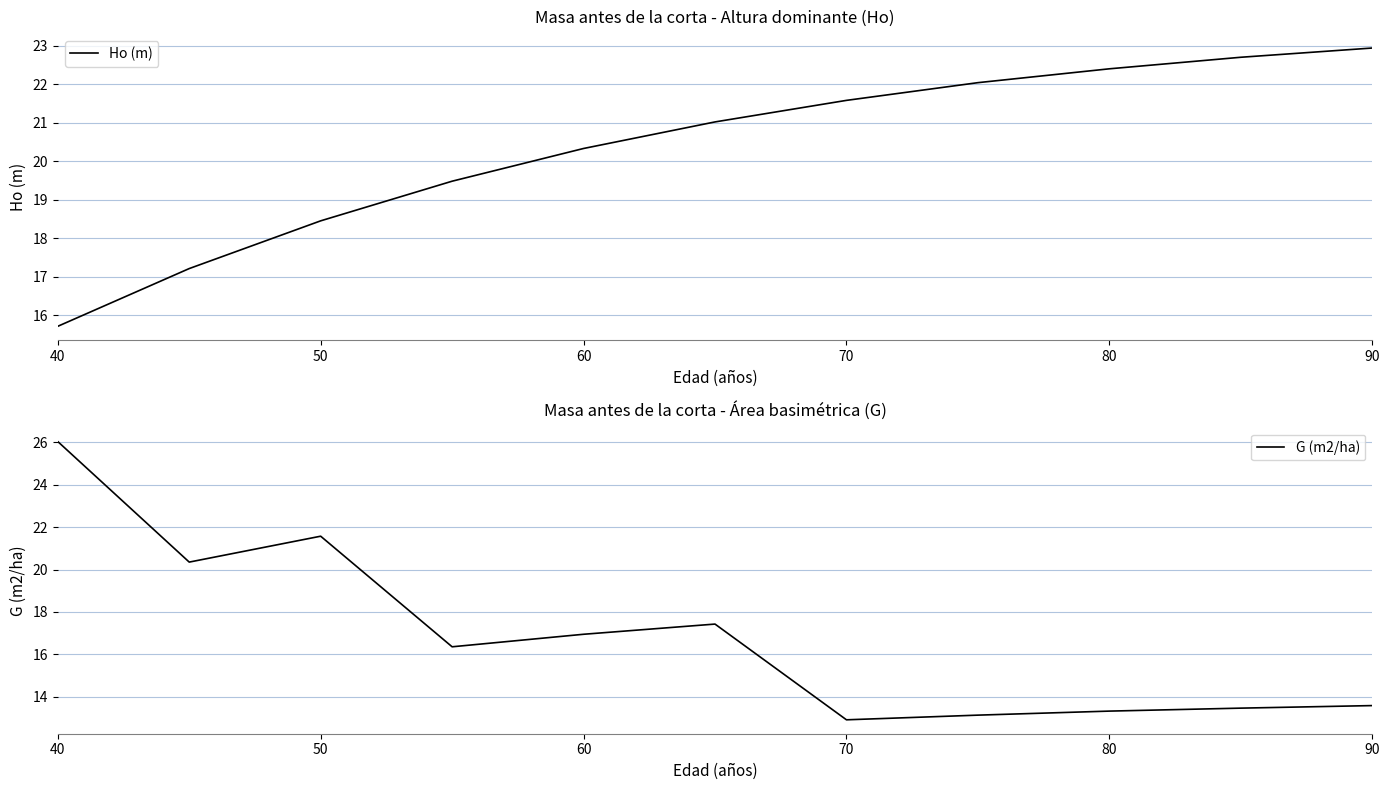

What is the difference between the maximum and minimum values in the G (m2/ha) series?

13.1